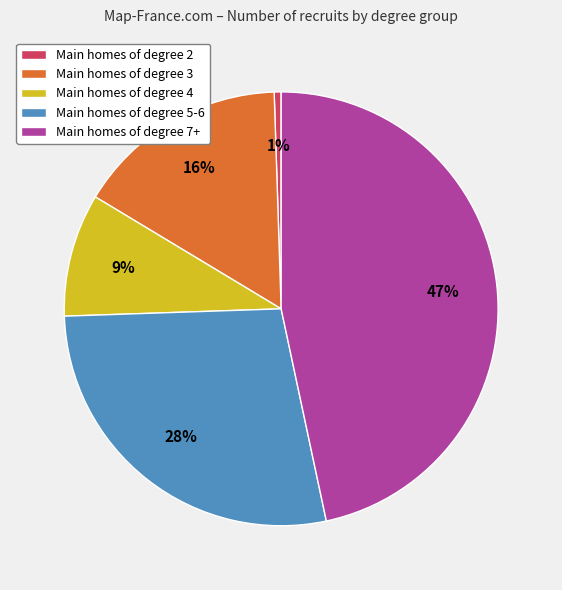

How many slices are in this pie chart?

5